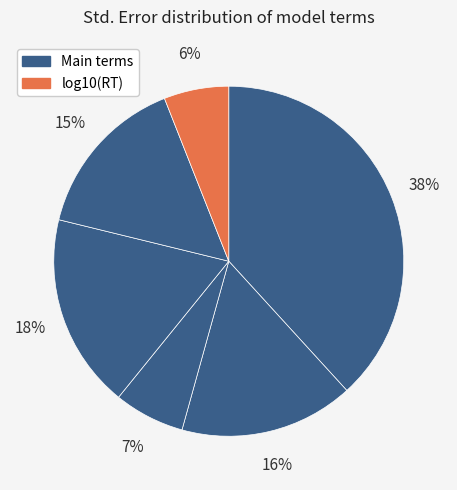

Is there any slice that represents more than half of the pie?

No